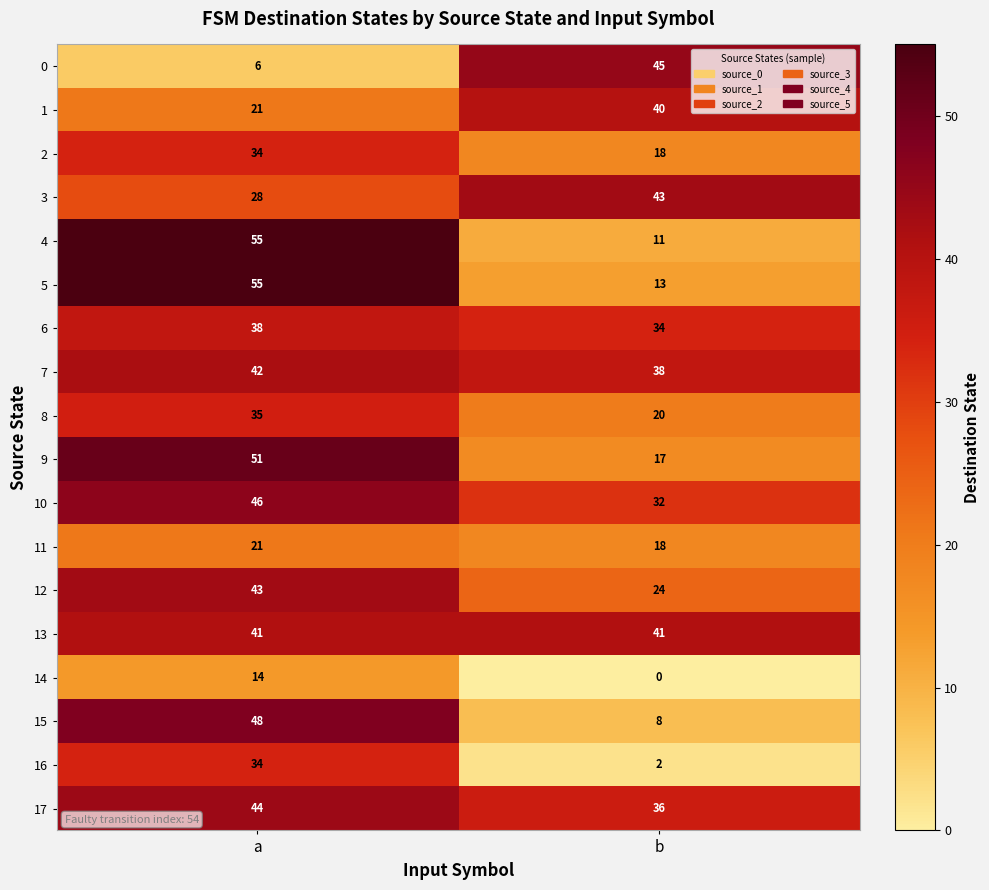

The value of 15 at a is 14. True or false?

False